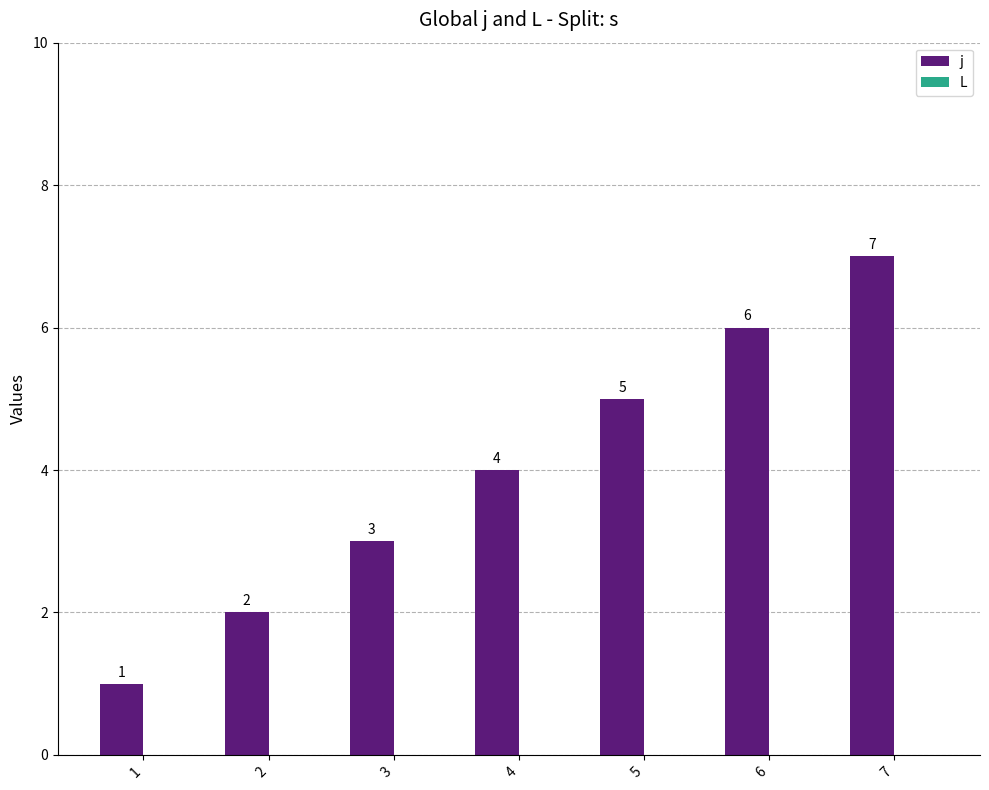

What is the greatest value displayed?

7